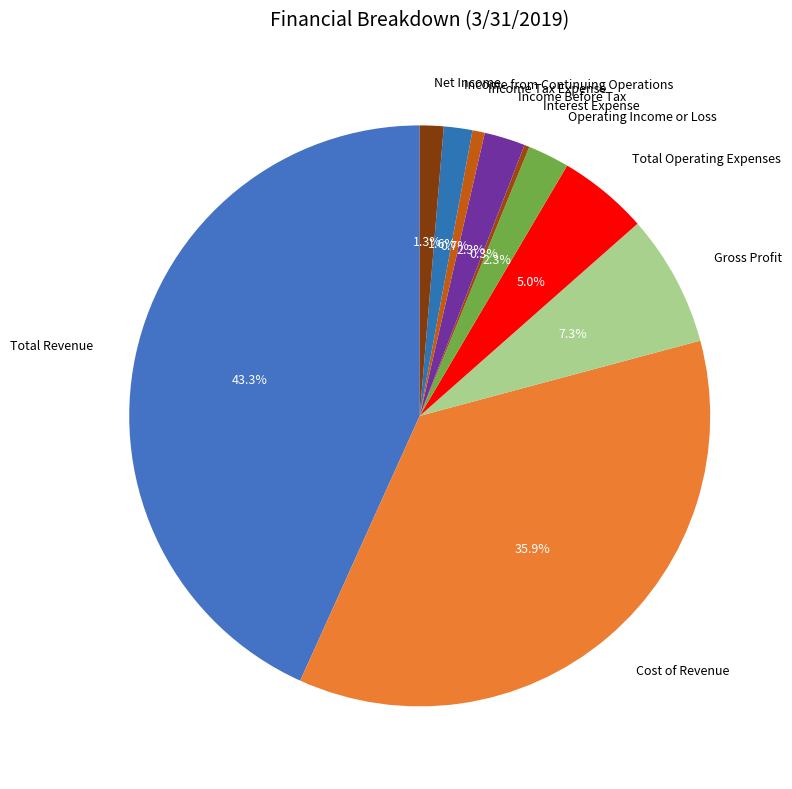

To the nearest percent, what is the combined percentage of Interest Expense and Gross Profit?

8%